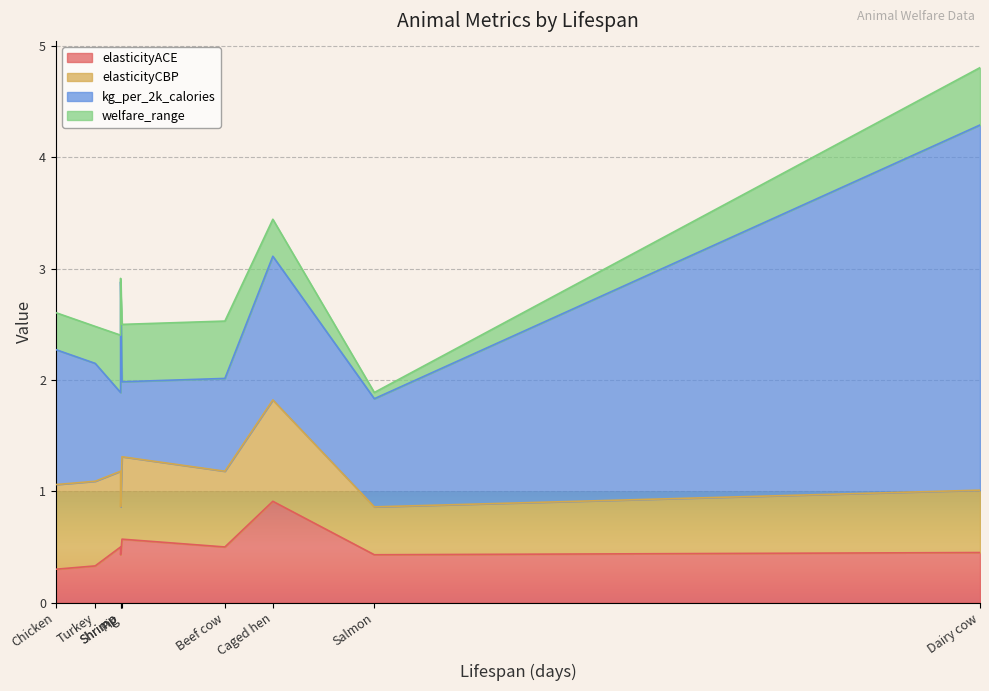

Which has a higher value, Beef cow or Chicken?

Beef cow